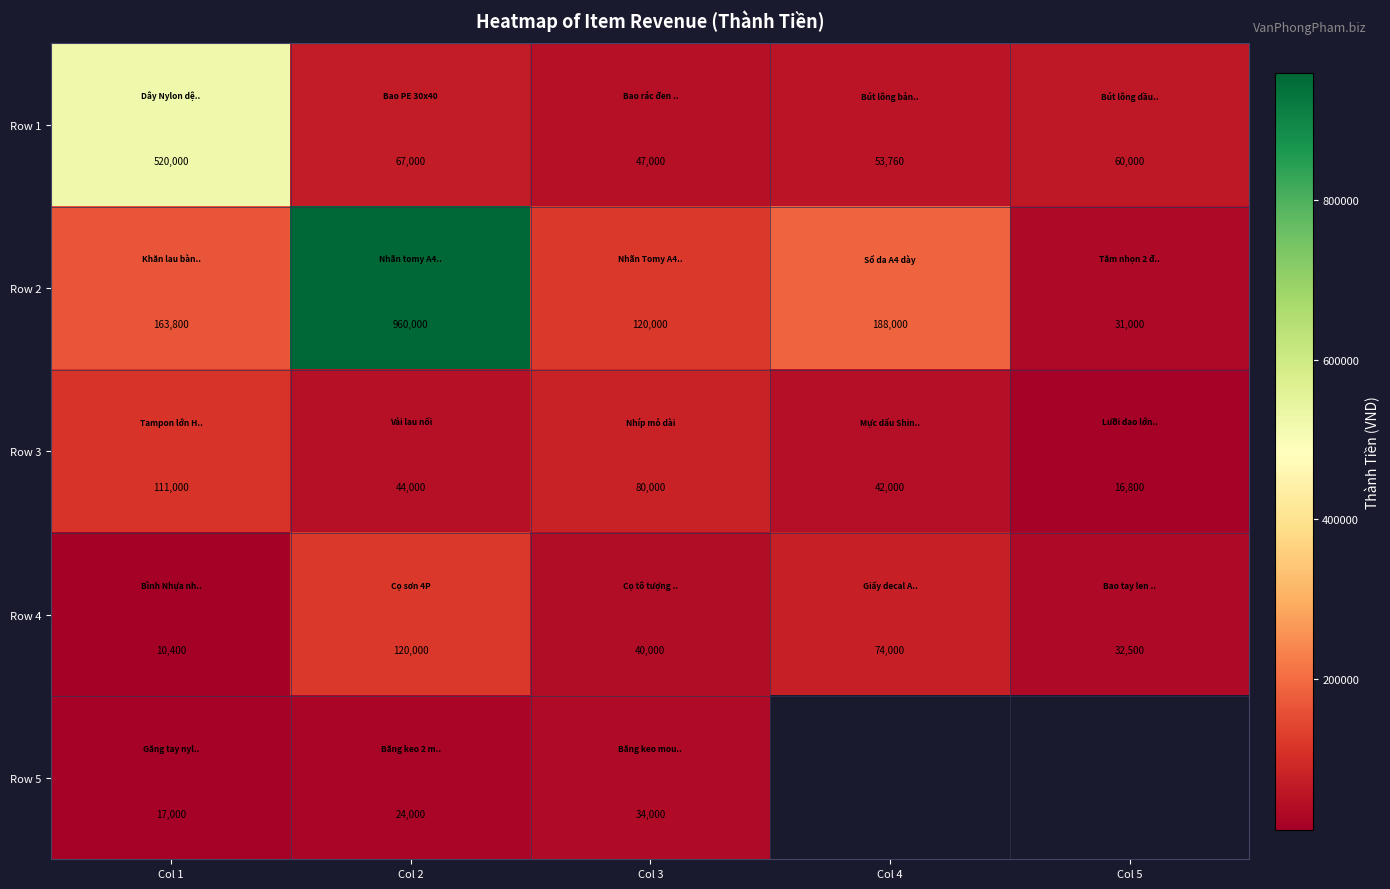

List the labels in order of Row 3 value, largest first.

Col 1, Col 3, Col 2, Col 4, Col 5